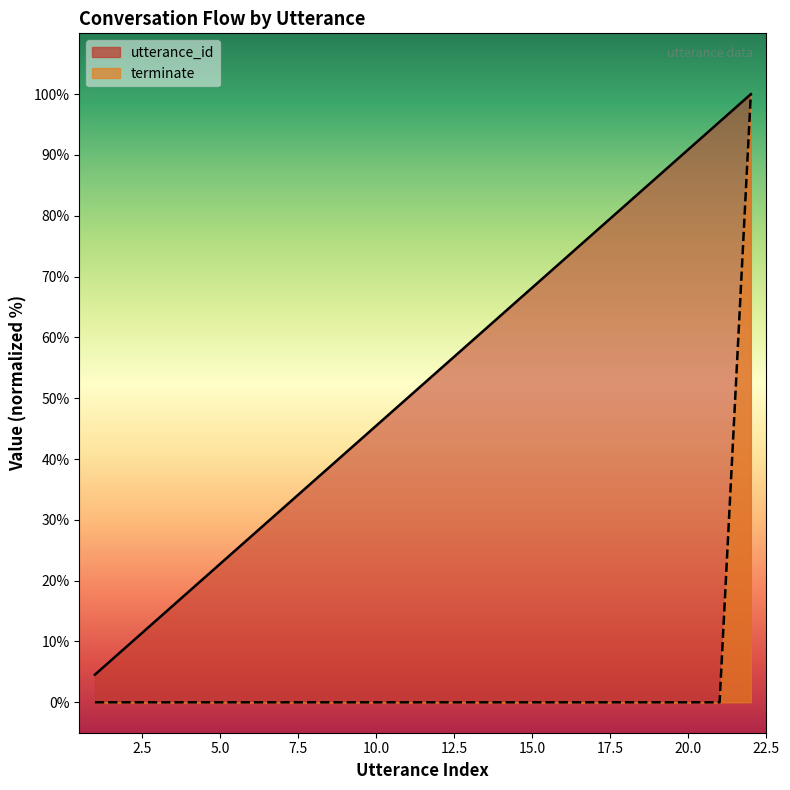

Is it true that terminate equals 60.9 at 2022-07-20 16:16:16?

False